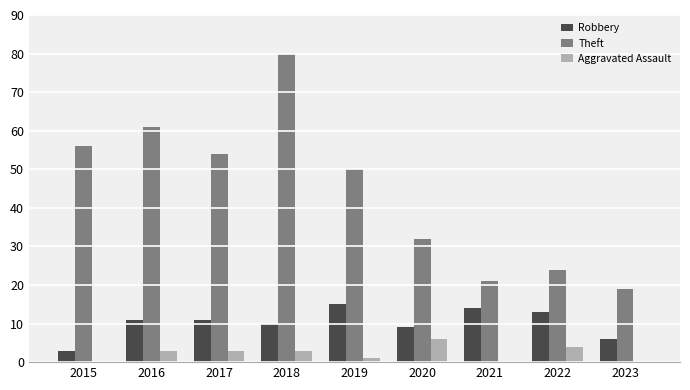

How many groups of bars are there?

9